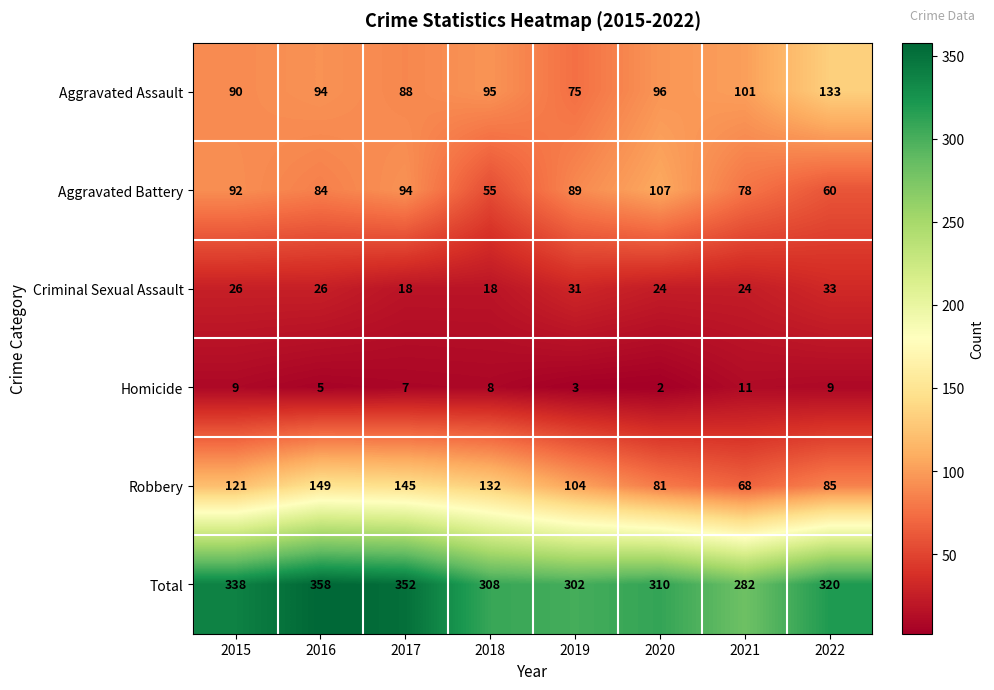

What is the difference between the maximum and minimum values in the Homicide series?

9